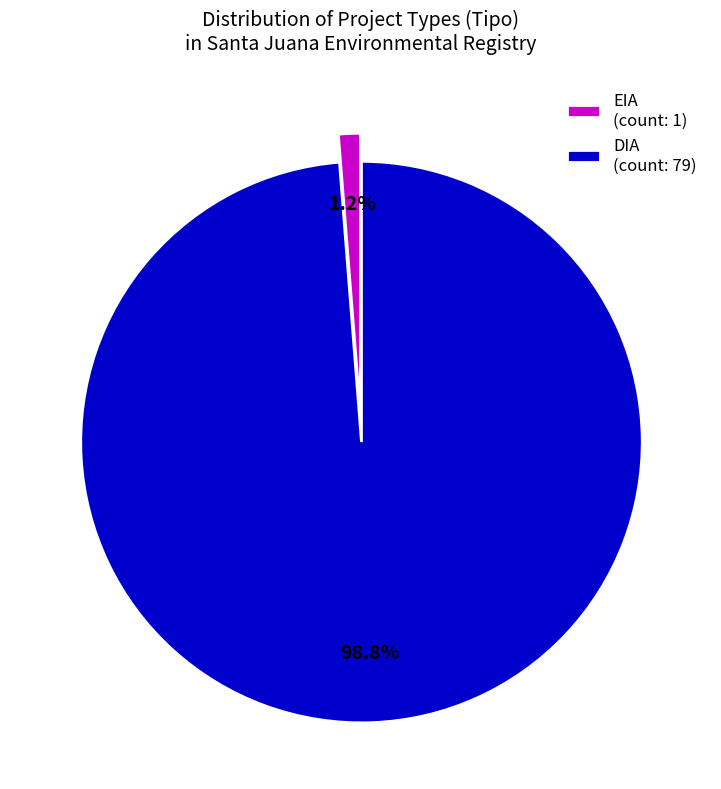

To the nearest percent, what is the average slice percentage?

50%